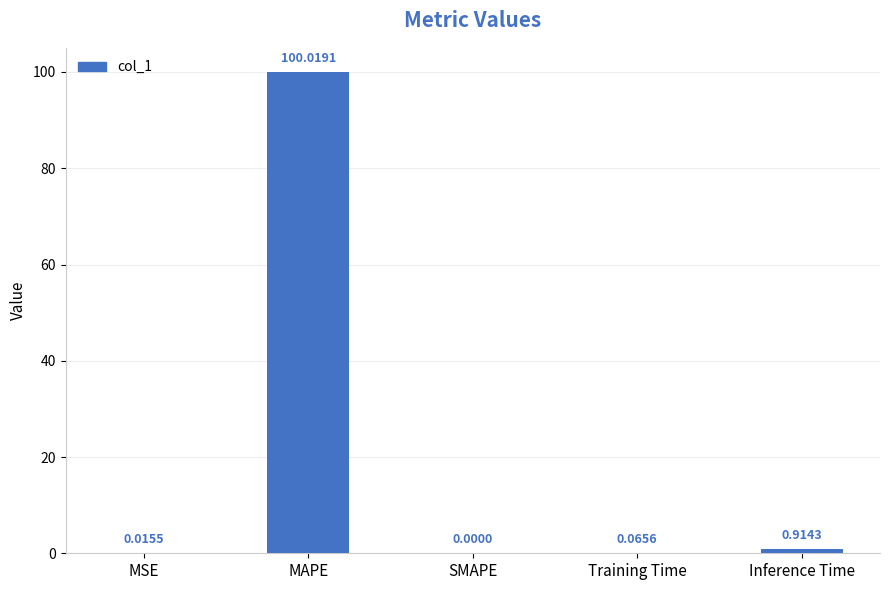

Which label corresponds to the largest value in the chart?

MAPE